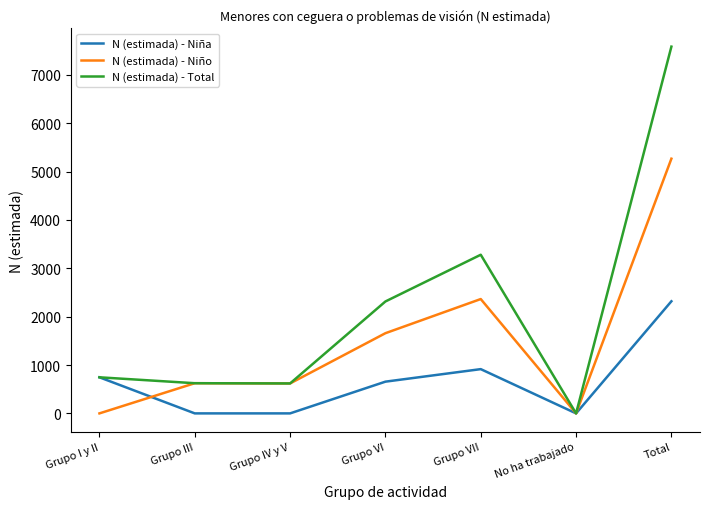

At which label does N (estimada) - Total reach its peak?

Total